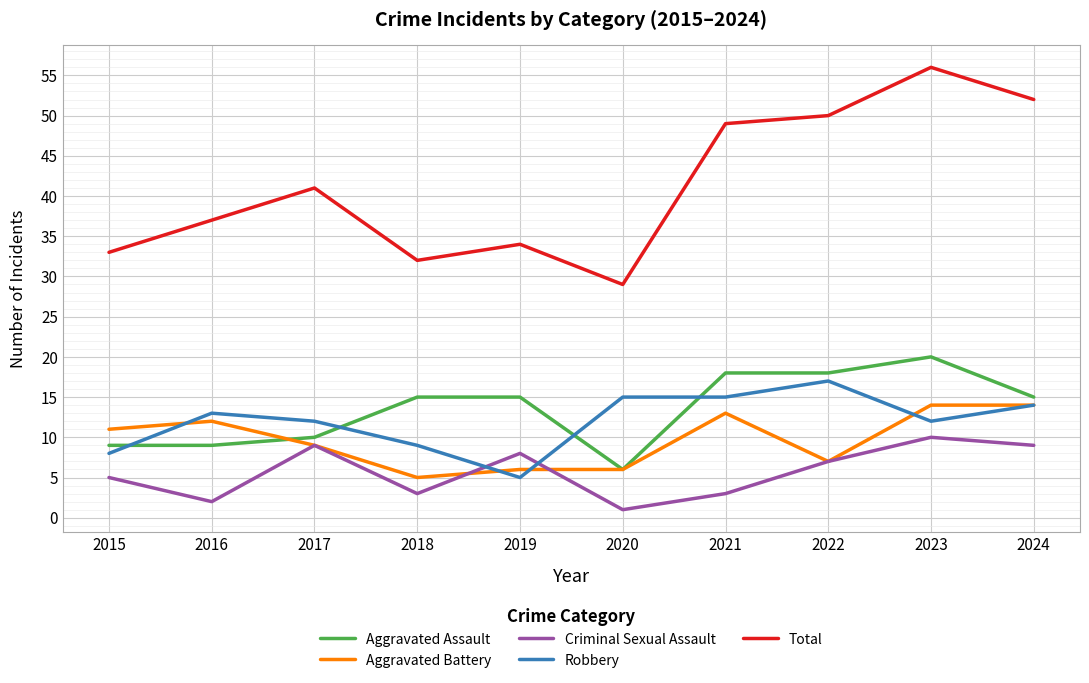

Is it true that Aggravated Battery equals 5 at 2018?

True